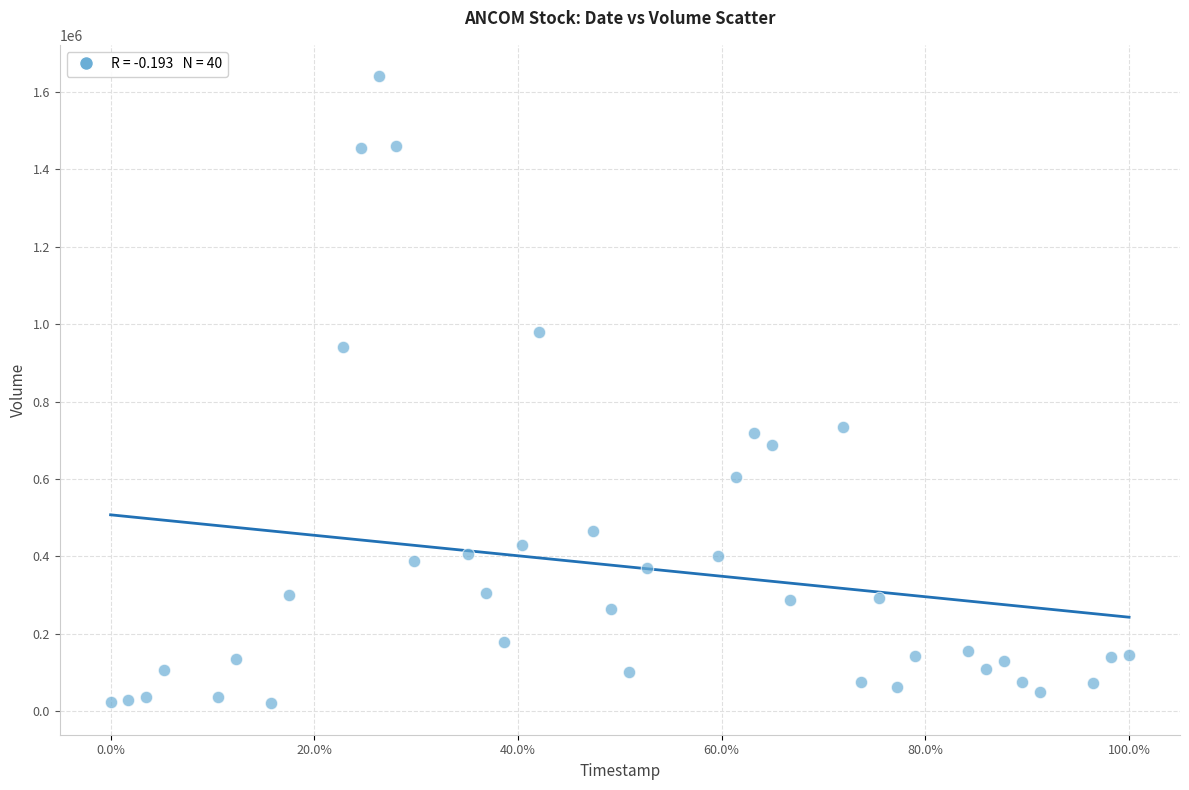

What is the range of Y values (max minus min)?

1621290